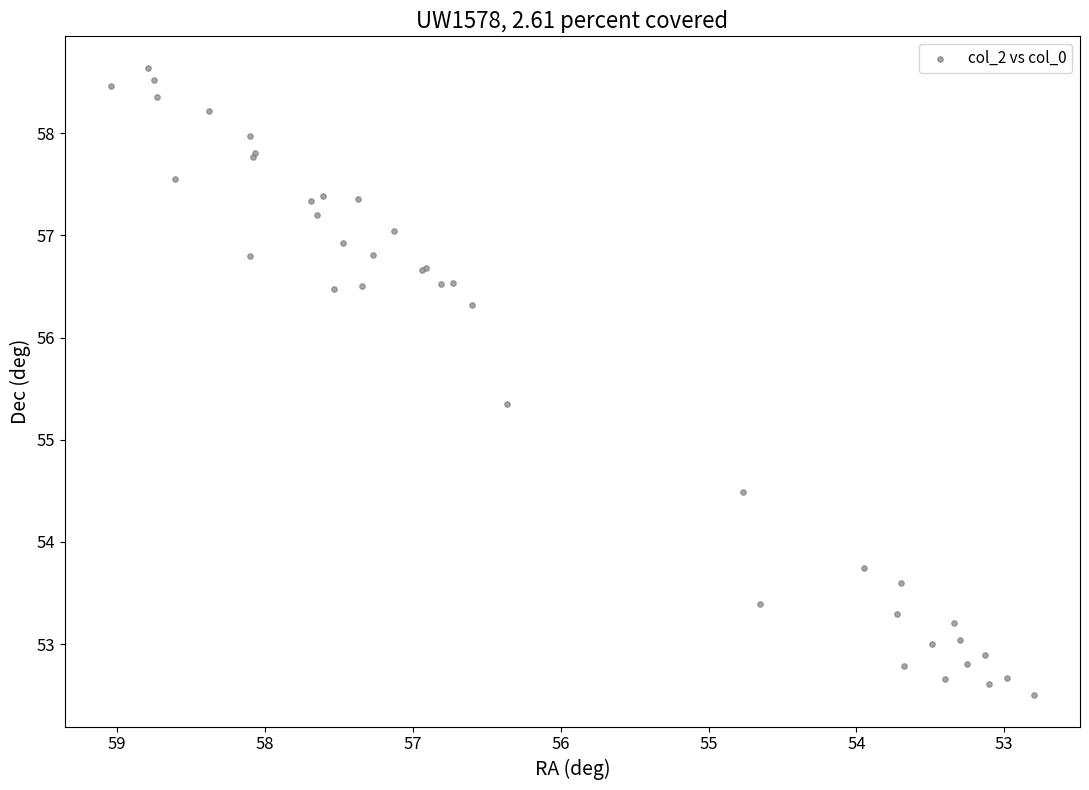

What Y value in the scatter plot is closest to 55?

55.4